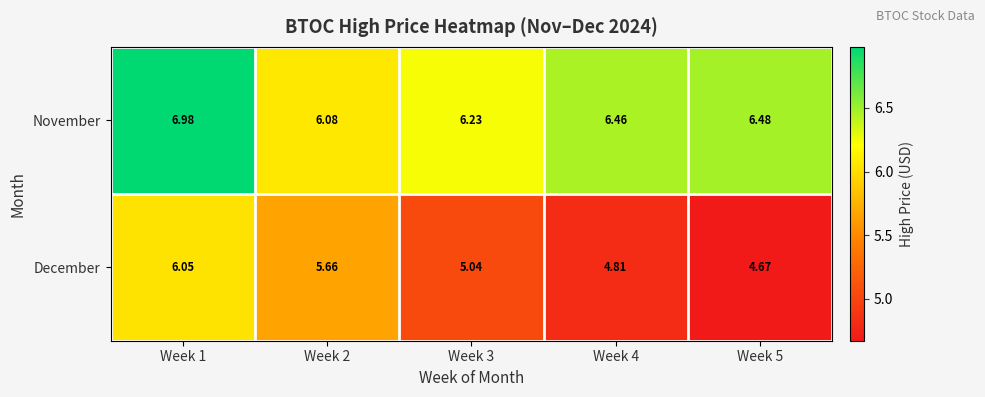

What is the greatest value displayed?

7.0